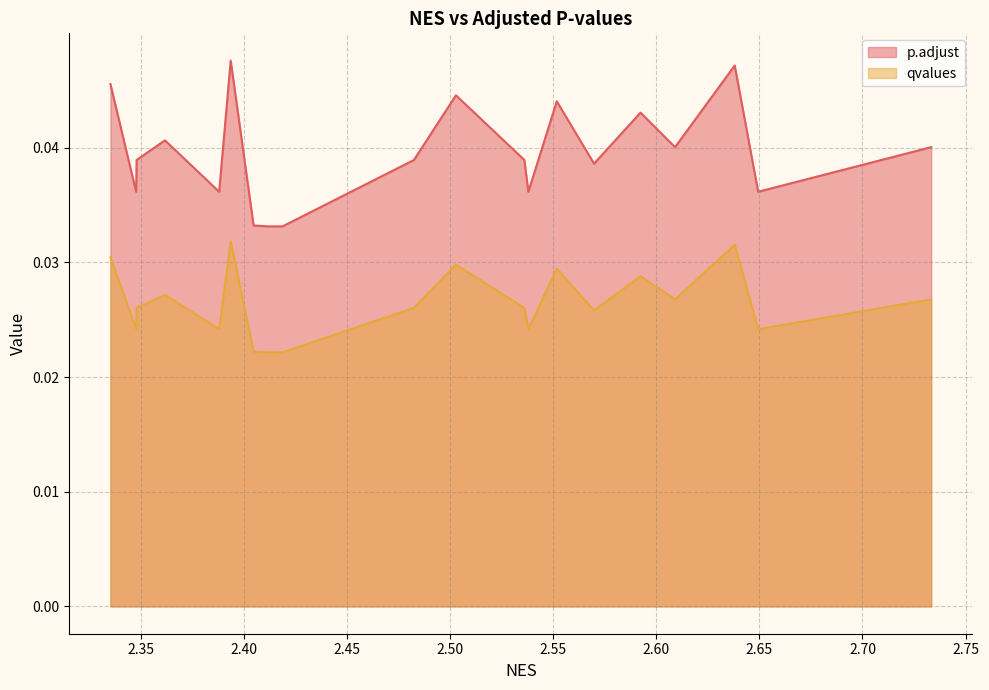

True or false: p.adjust has a value of 0.0 at 2.50275603975638.

True